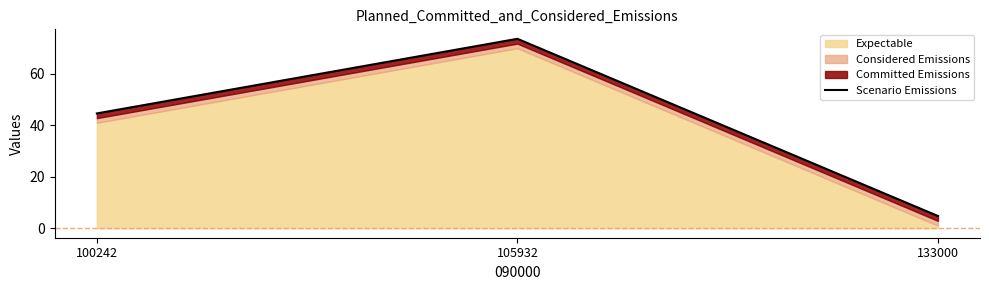

Approximately how many times larger is the value at 100242 compared to 133000?

9.4